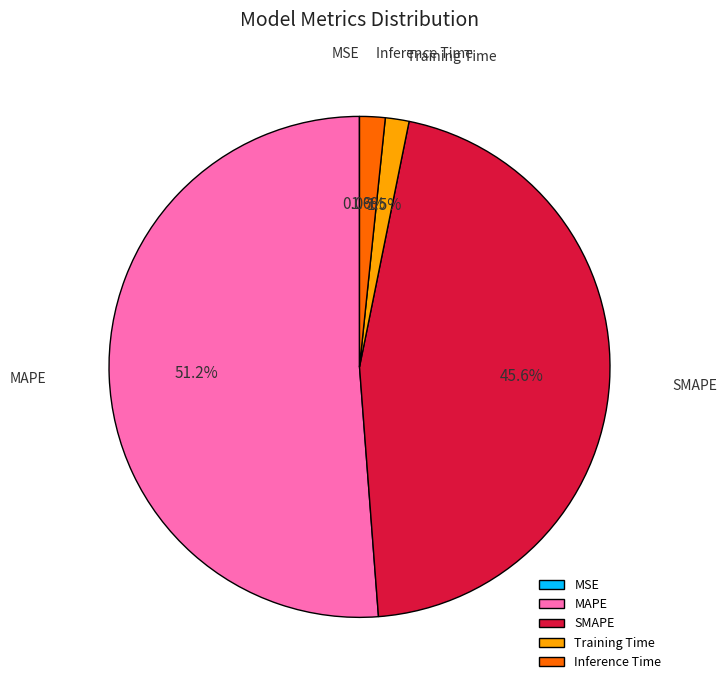

Which slice is the largest?

MAPE